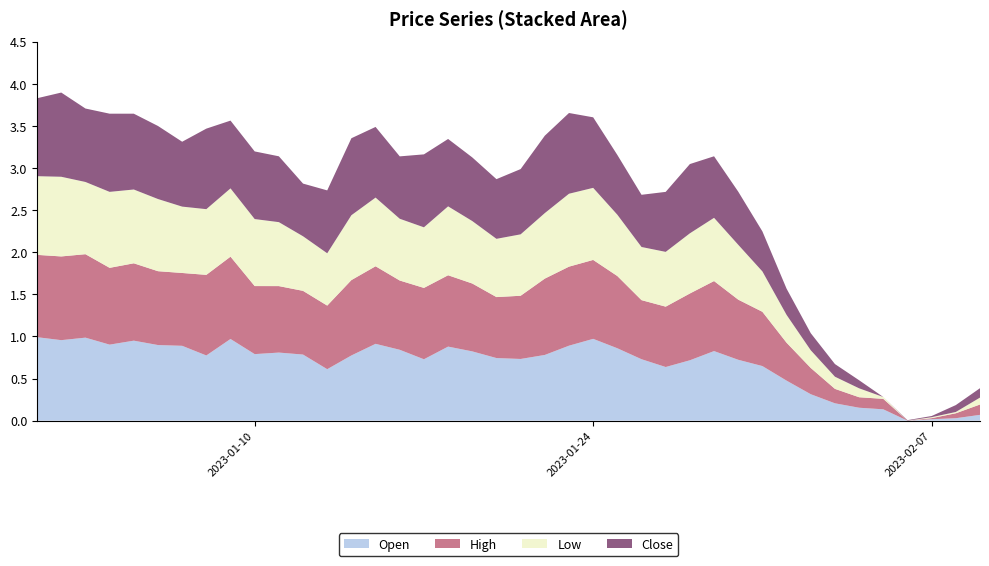

Reading left to right, what are all the values shown in this chart?

Open: 1.0	1.0	1.0	0.9	1.0	0.9	0.9	0.8	1.0	0.8	0.8	0.8	0.6	0.8	0.9	0.8	0.7	0.9	0.8	0.7	0.7	0.8	0.9	1.0	0.9	0.7	0.6	0.7	0.8	0.7	0.6	0.5	0.3	0.2	0.2	0.1	0.0	0.0	0.0	0.1
High: 1.0	1.0	1.0	0.9	0.9	0.9	0.9	1.0	1.0	0.8	0.8	0.8	0.8	0.9	0.9	0.8	0.8	0.8	0.8	0.7	0.8	0.9	0.9	0.9	0.9	0.7	0.7	0.8	0.8	0.7	0.6	0.5	0.3	0.2	0.1	0.1	0.0	0.0	0.1	0.1
Low: 0.9	0.9	0.9	0.9	0.9	0.9	0.8	0.8	0.8	0.8	0.8	0.6	0.6	0.8	0.8	0.7	0.7	0.8	0.7	0.7	0.7	0.8	0.9	0.9	0.7	0.6	0.7	0.7	0.8	0.7	0.5	0.3	0.2	0.1	0.1	0.0	0.0	0.0	0.0	0.1
Close: 0.9	1.0	0.9	0.9	0.9	0.9	0.8	1.0	0.8	0.8	0.8	0.6	0.7	0.9	0.8	0.7	0.9	0.8	0.8	0.7	0.8	0.9	1.0	0.8	0.7	0.6	0.7	0.8	0.7	0.6	0.5	0.3	0.2	0.2	0.1	0.0	0.0	0.0	0.1	0.1